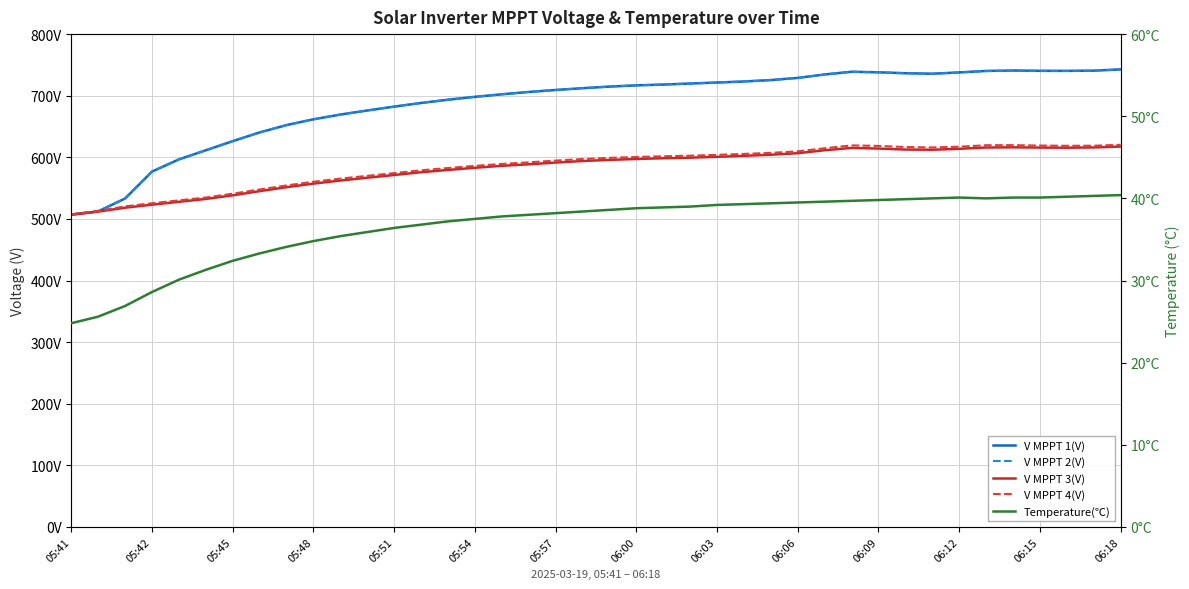

At which category does Temperature(℃) reach its first local valley?

34